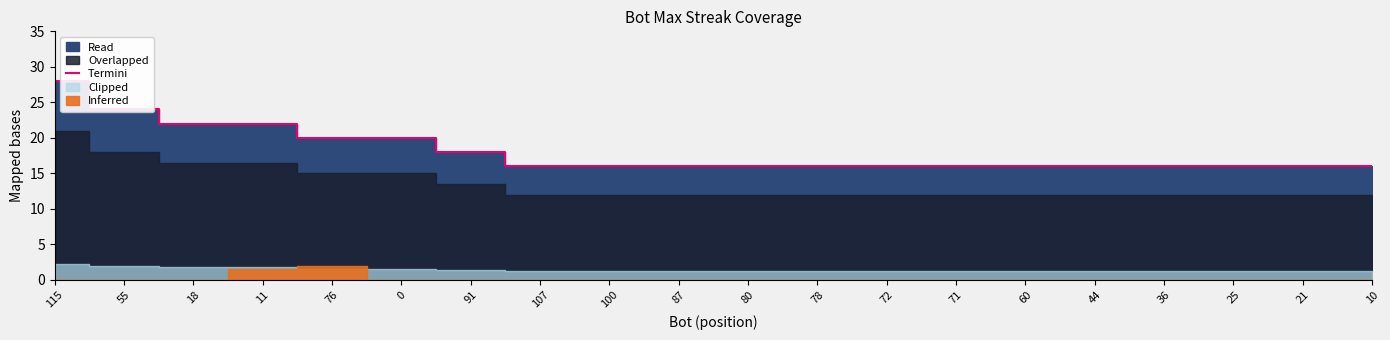

What is the value of the 9th point from the left?

16